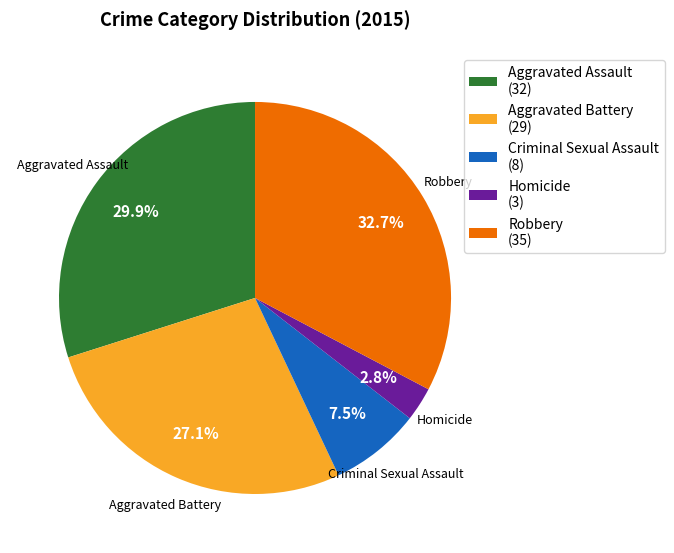

How many slices are in this pie chart?

5